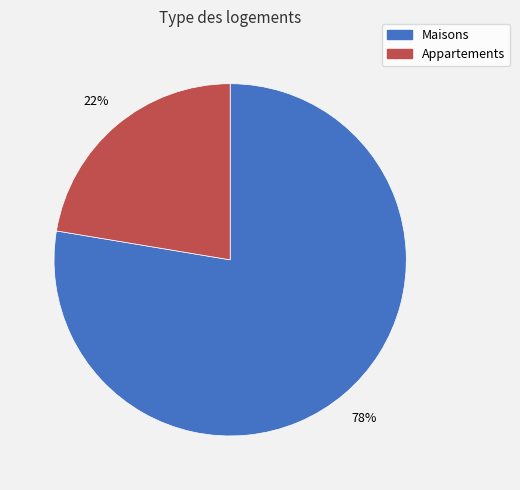

How many slices are in this pie chart?

2